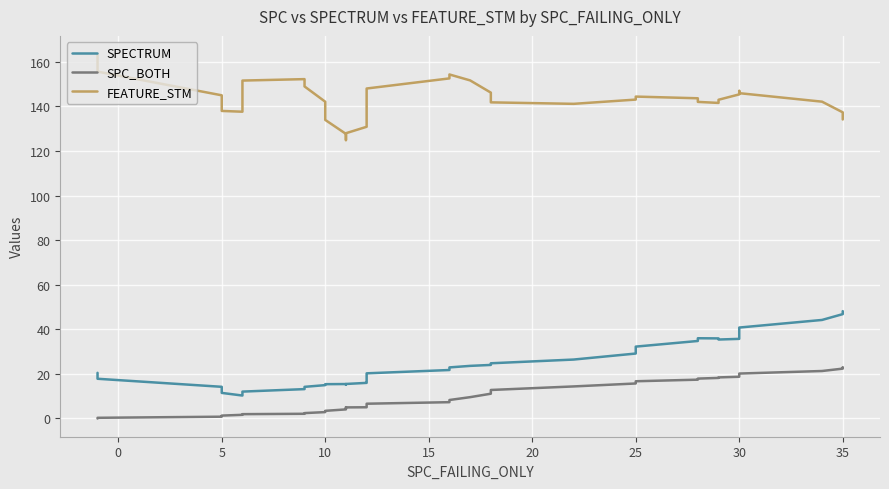

What is the difference between the maximum and minimum values in the FEATURE_STM series?

38.6